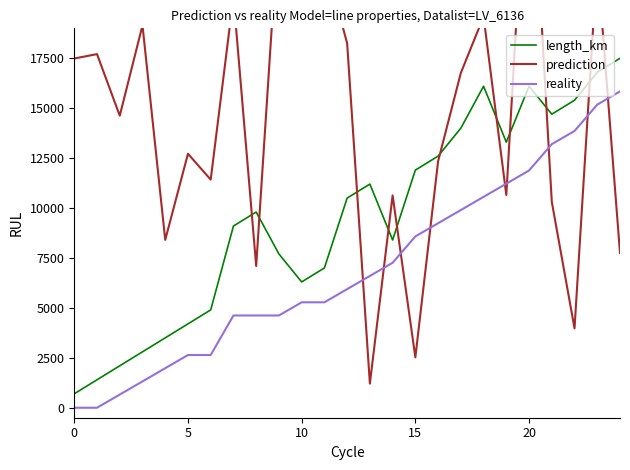

Which series has the largest total across all categories?

prediction